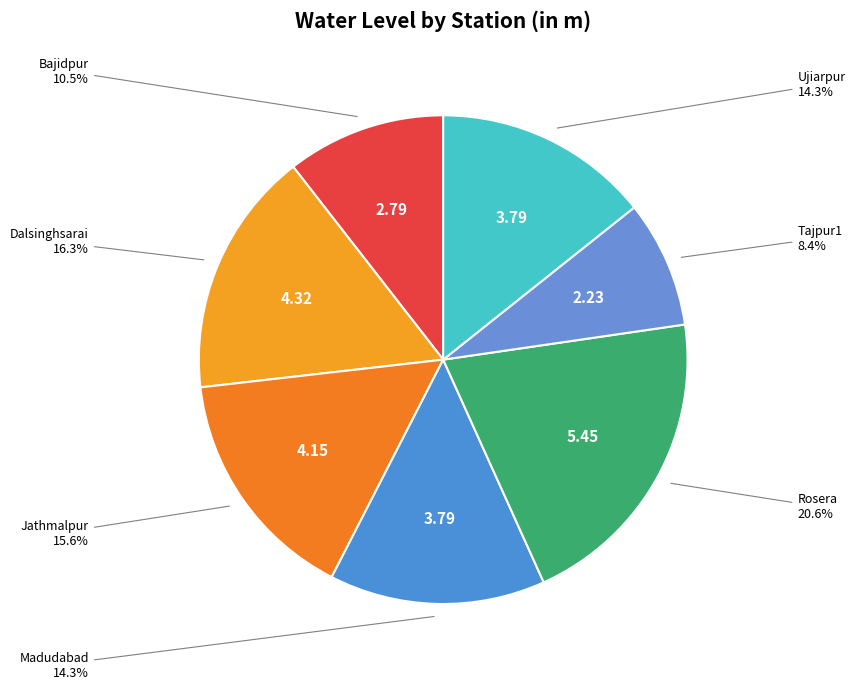

How many slices are in this pie chart?

7